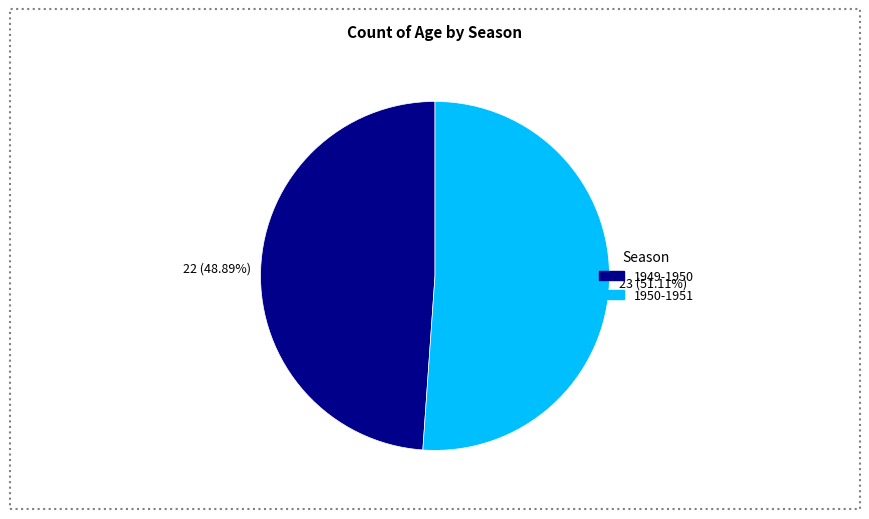

Between 1950-1951 and 1949-1950, which is larger?

1950-1951